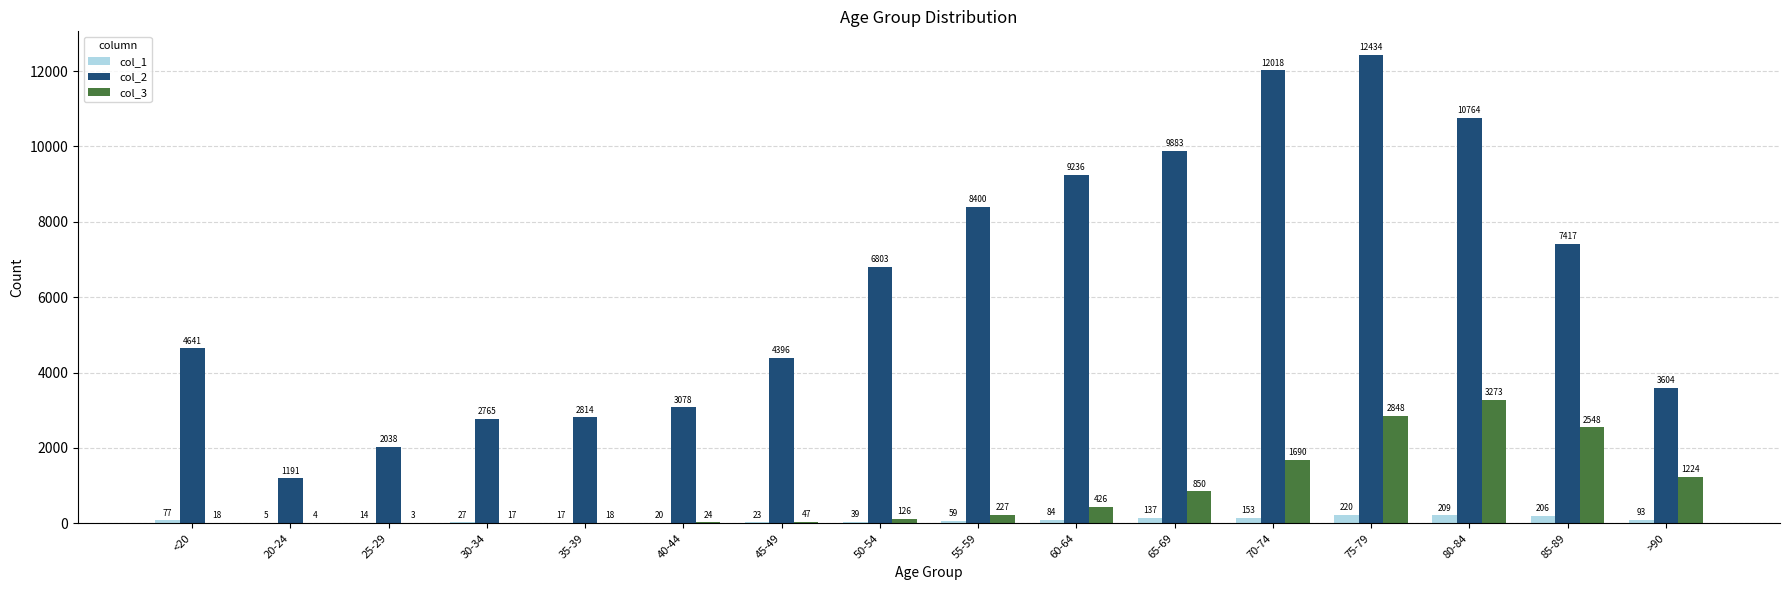

Which series changed the most between 40-44 and >90?

col_3